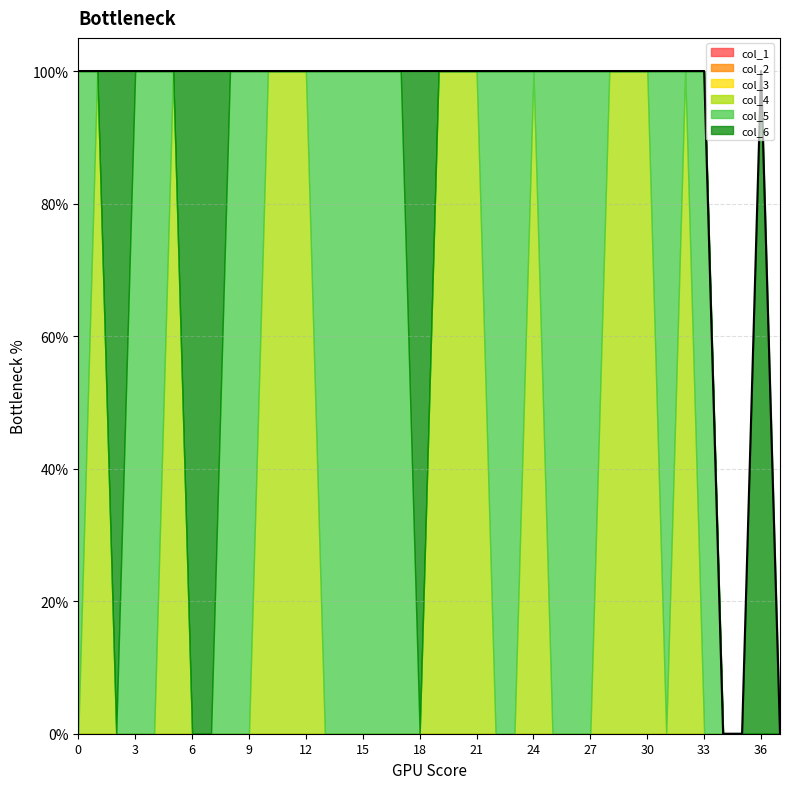

What is the greatest value displayed?

1